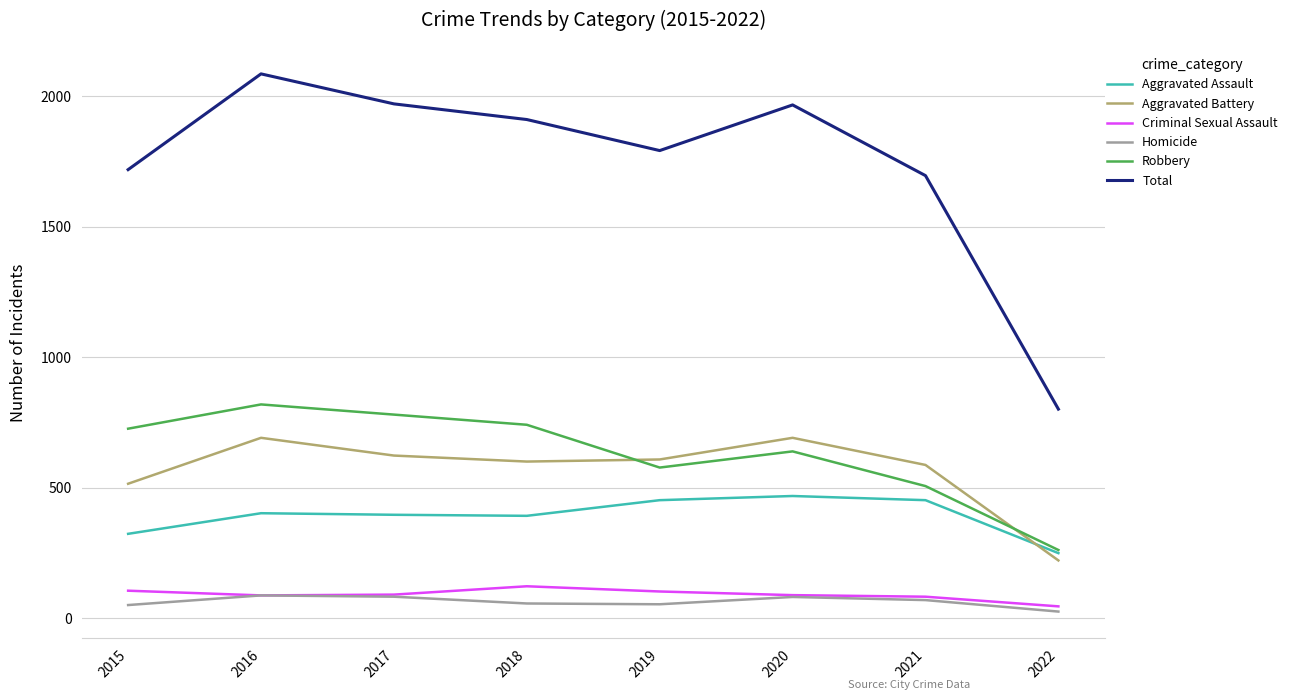

What is the average value of the Aggravated Assault series?

392